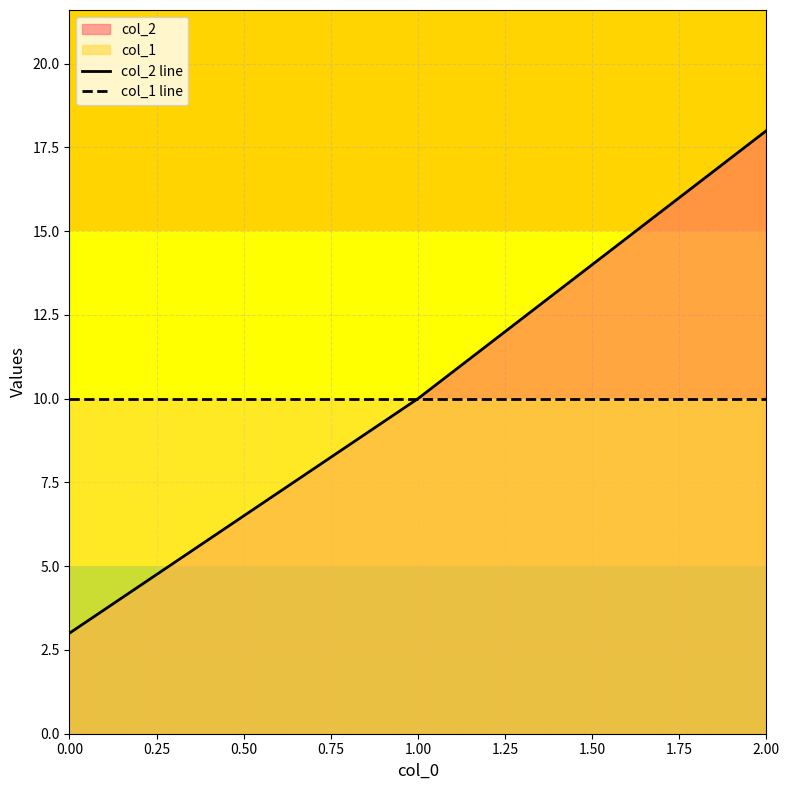

Read the col_1 line value at 1.00.

10